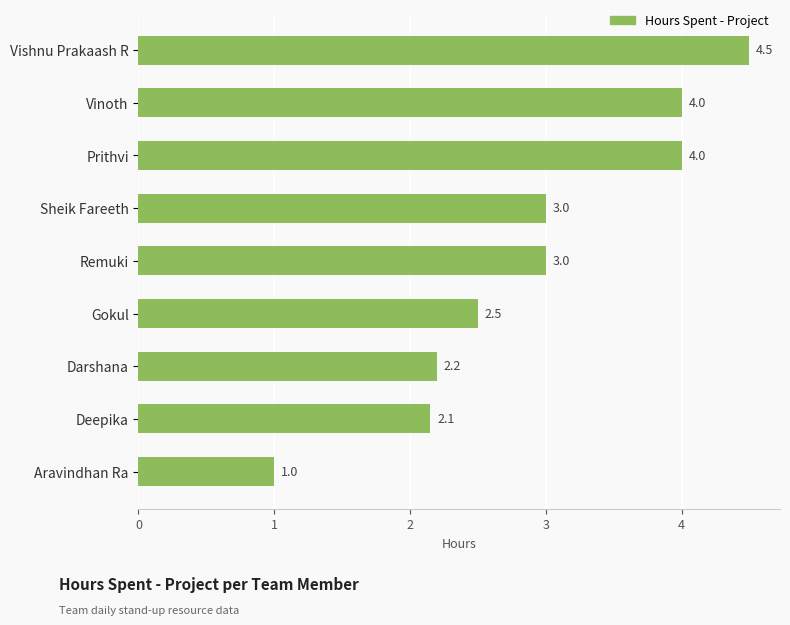

Read the value at Sheik Fareeth.

3.0